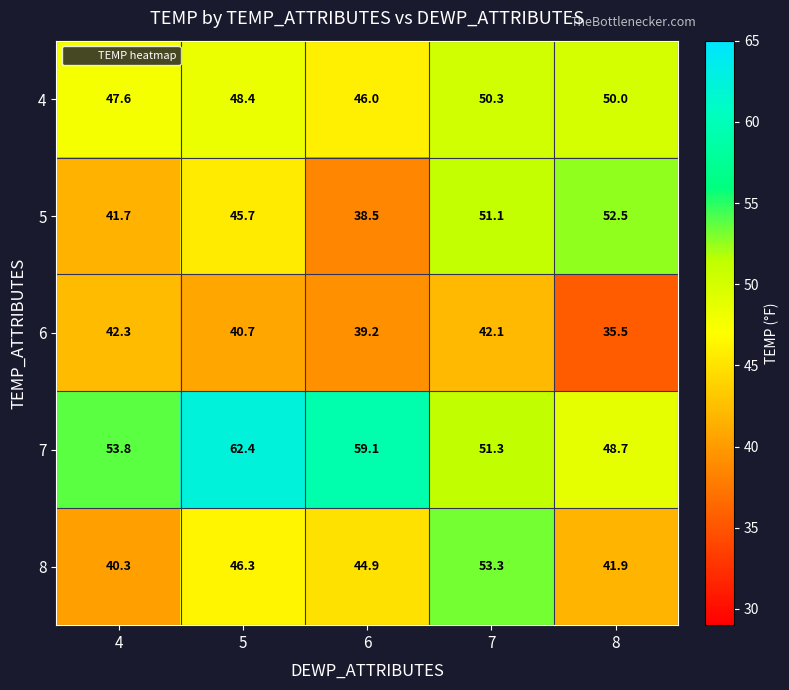

What is the difference between the 8 values at 4 and 6?

4.6